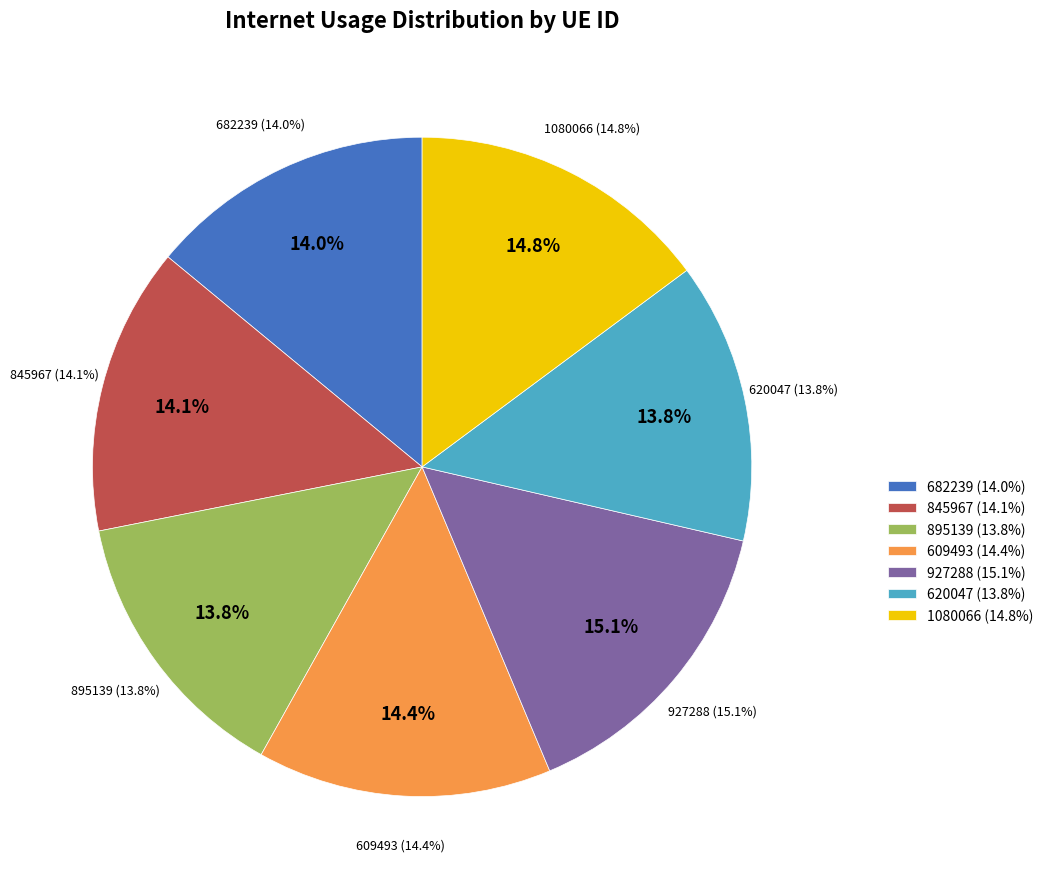

Which has a higher value, 927288 or 682239?

927288